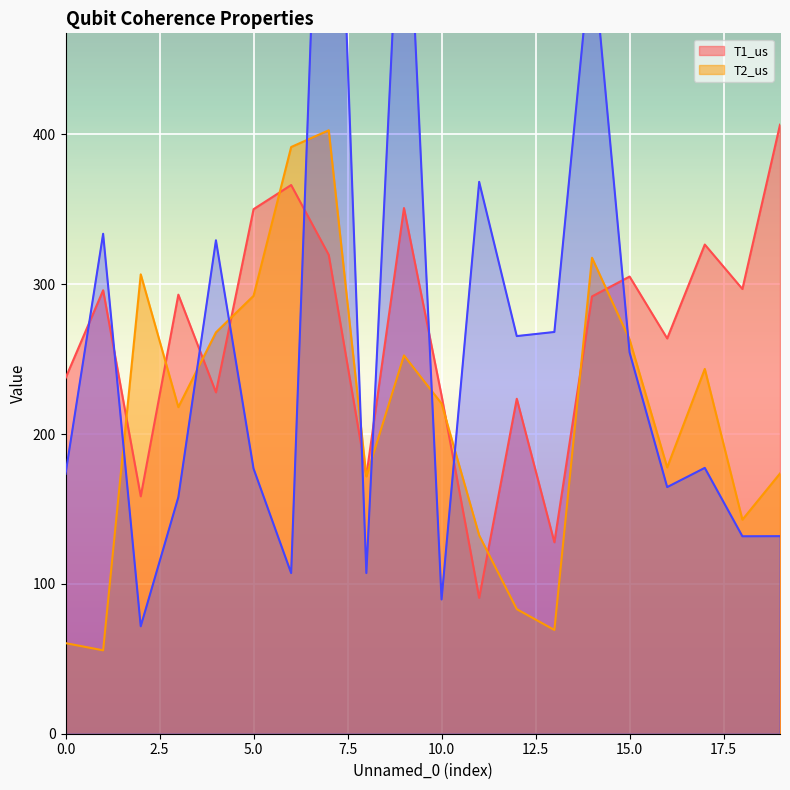

Rank the series by their maximum value, from lowest to highest.

T2_us, T1_us, _x_sx_error_